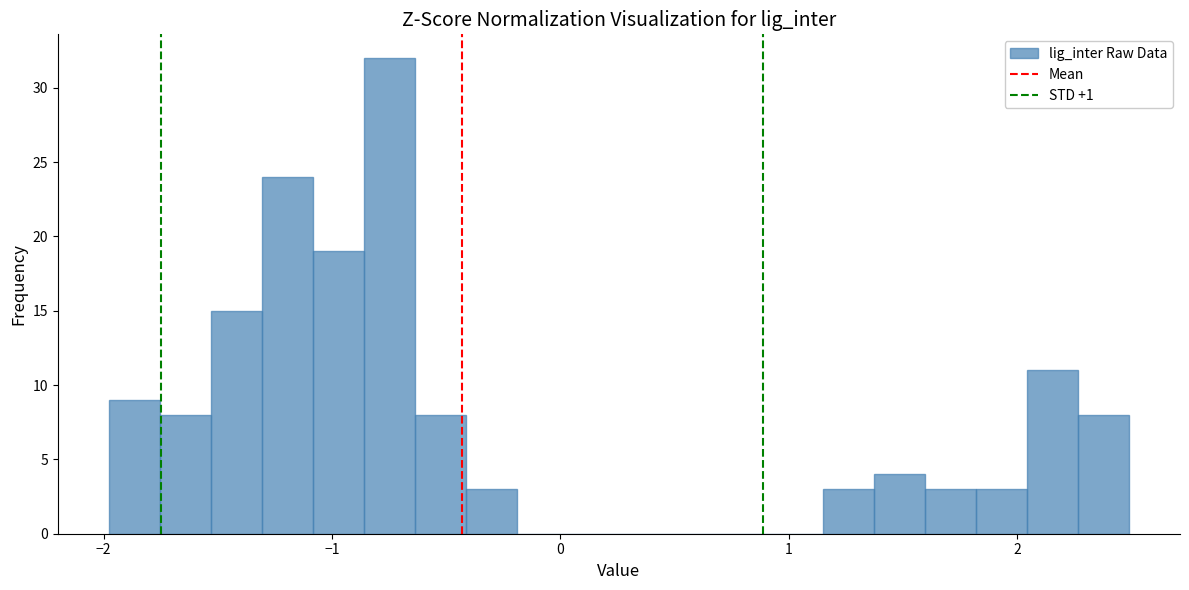

Around what value on the x-axis is the tallest bar? Give the approximate position of its centre, as read against the axis.

-0.7